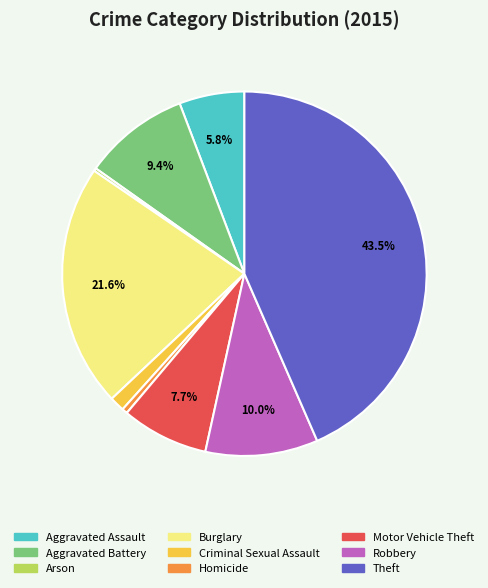

Does Burglary account for over 50% of the chart?

No